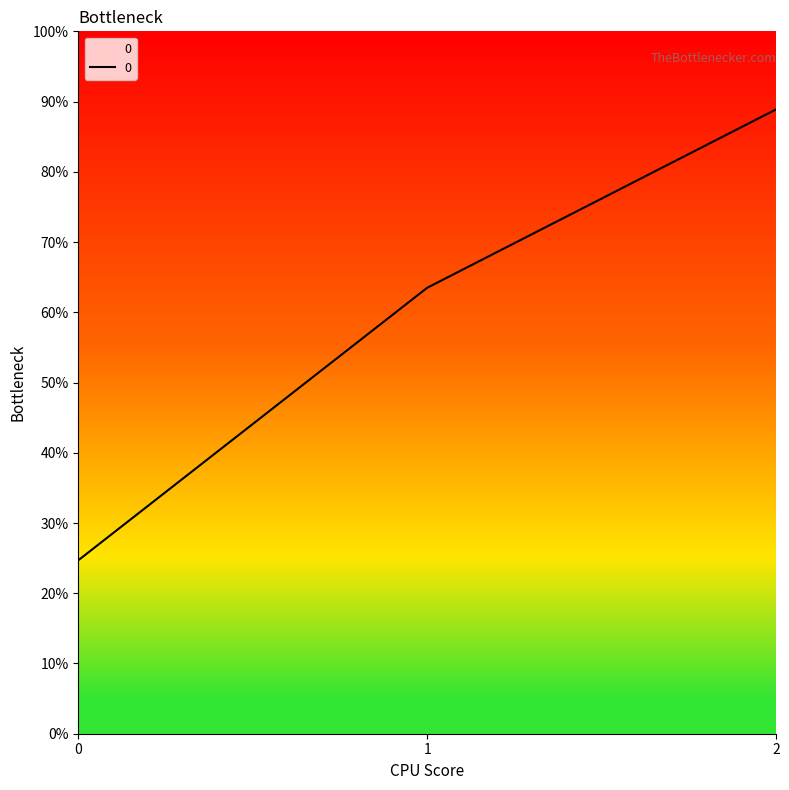

List the labels in order of value, smallest first.

0, 1, 2